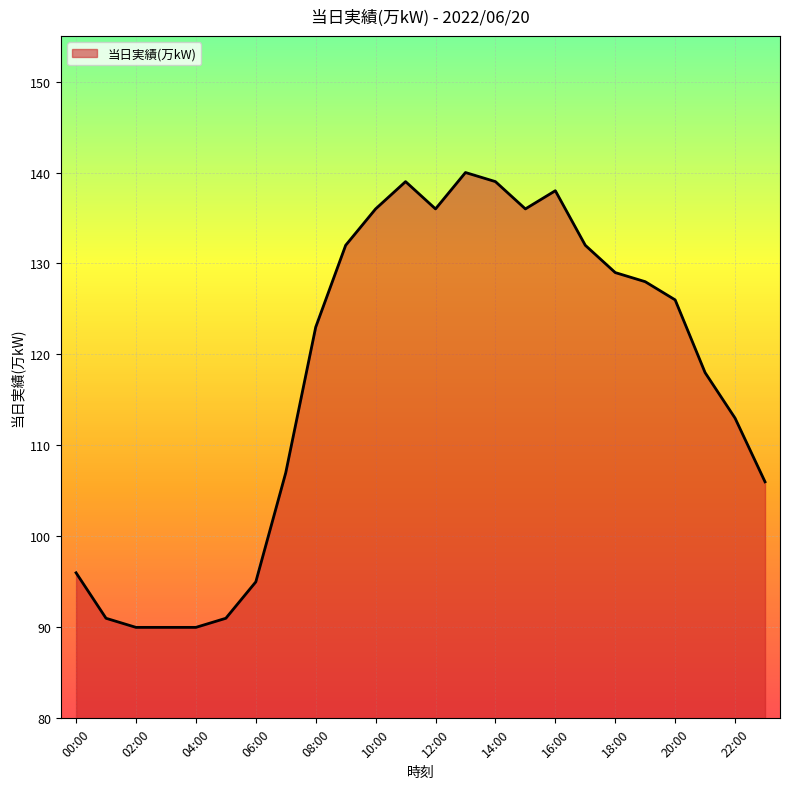

What is the minimum value shown in the chart?

90